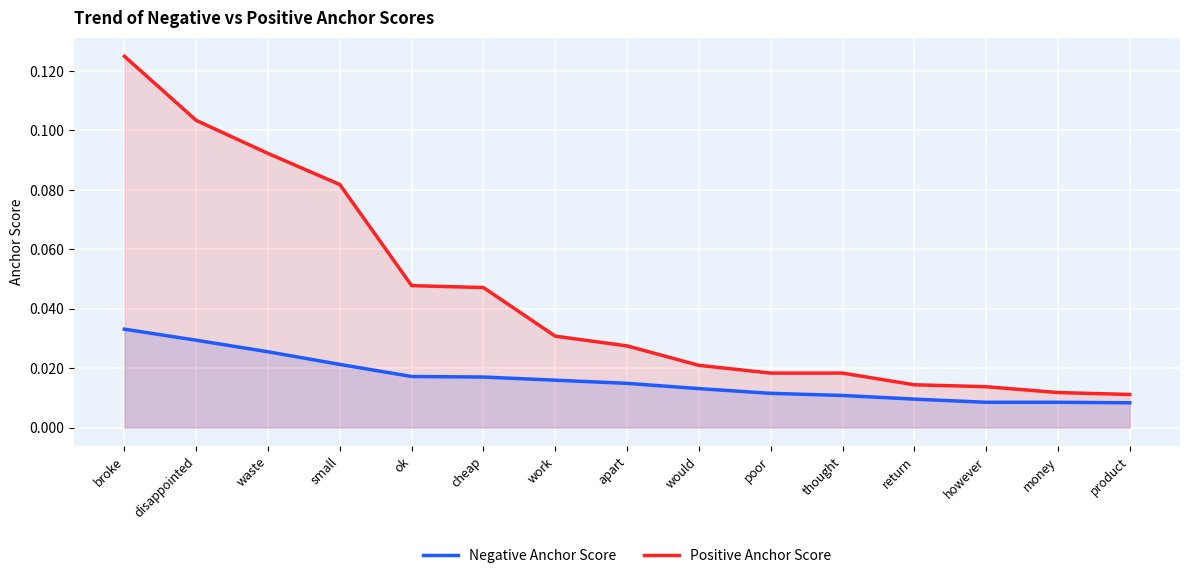

Reading left to right, extract all data points from this chart.

Negative Anchor Score: 0.0	0.0	0.0	0.0	0.0	0.0	0.0	0.0	0.0	0.0	0.0	0.0	0.0	0.0	0.0
Positive Anchor Score: 0.1	0.1	0.1	0.1	0.0	0.0	0.0	0.0	0.0	0.0	0.0	0.0	0.0	0.0	0.0